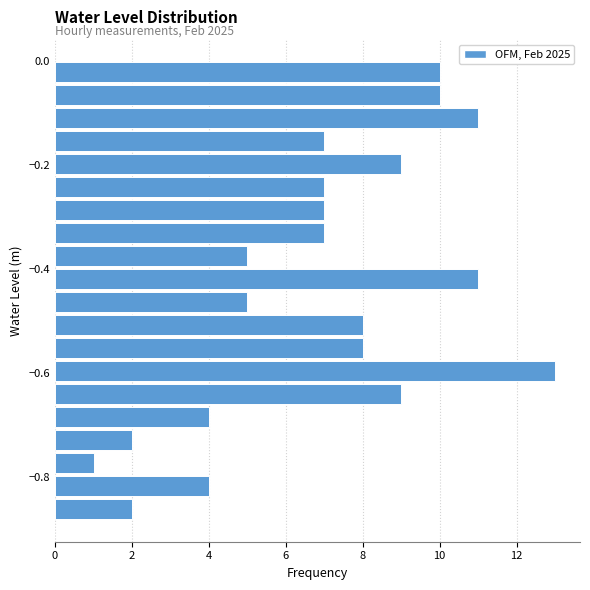

Read against the y-axis, roughly where is the centre of the longest bar?

-0.60